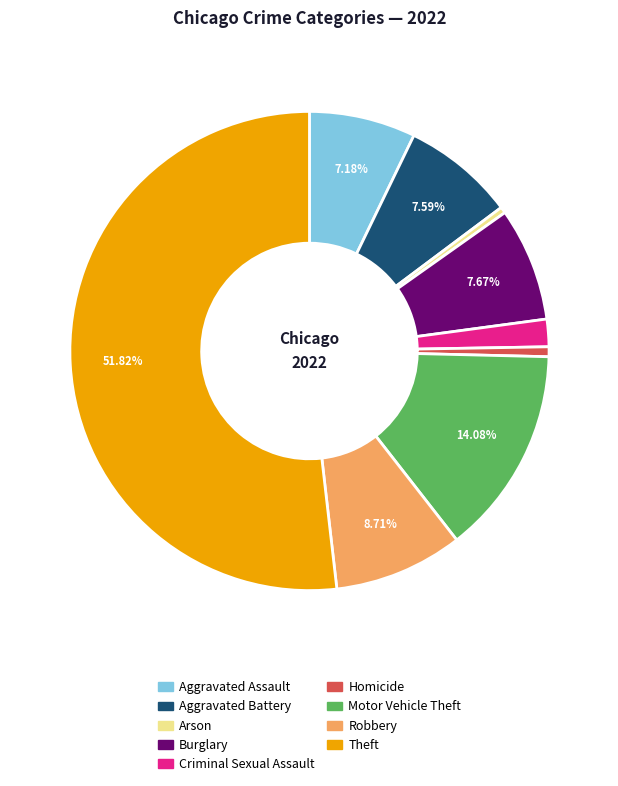

How many segments does this pie chart have?

9